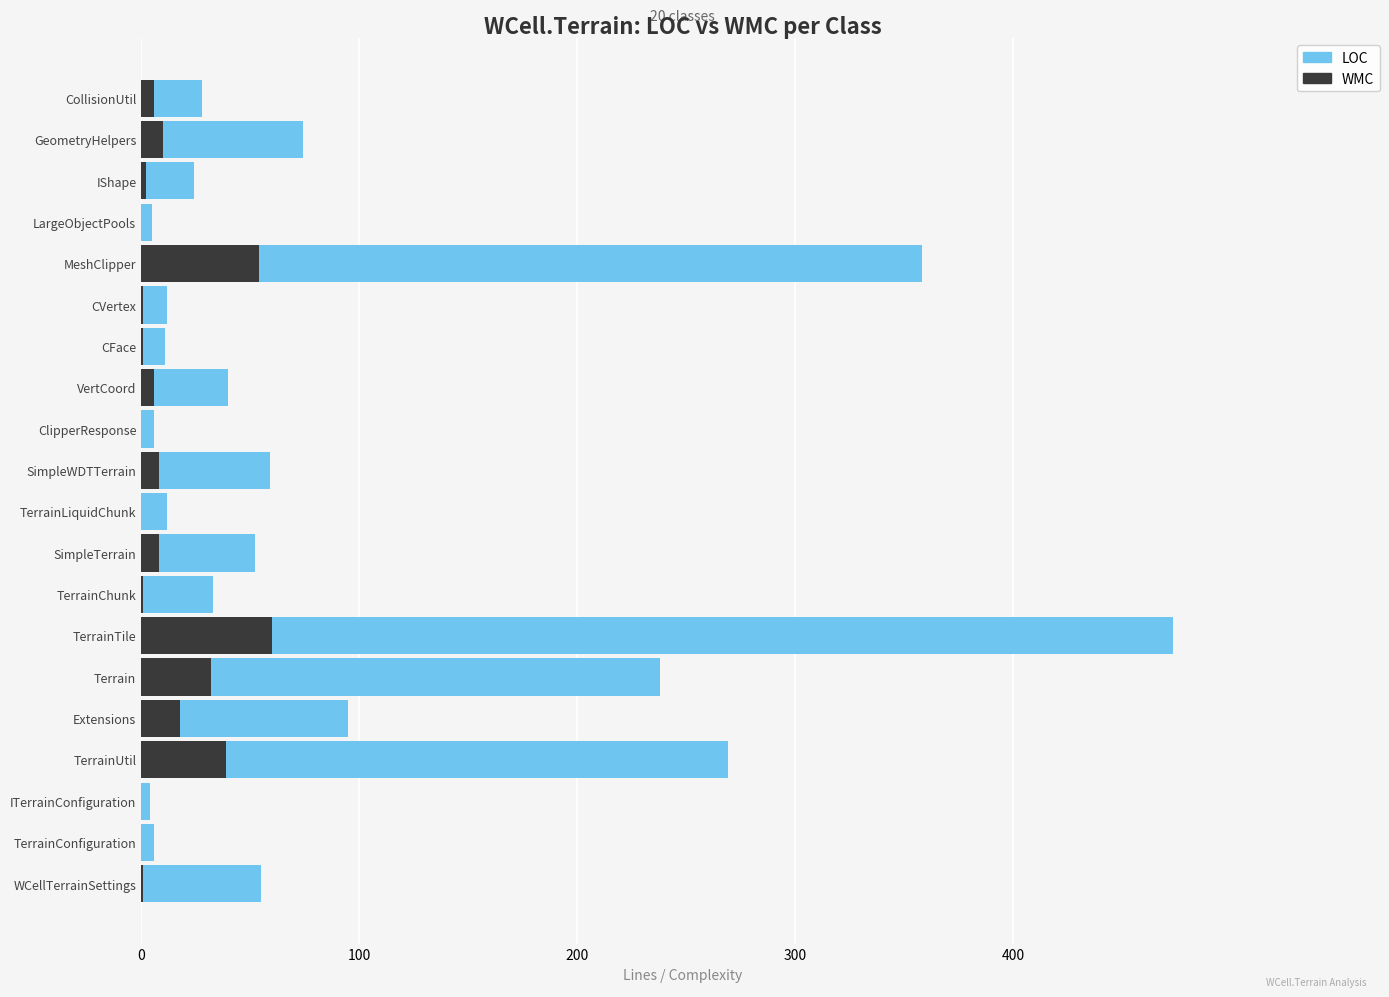

Which series has the largest total across all categories?

LOC